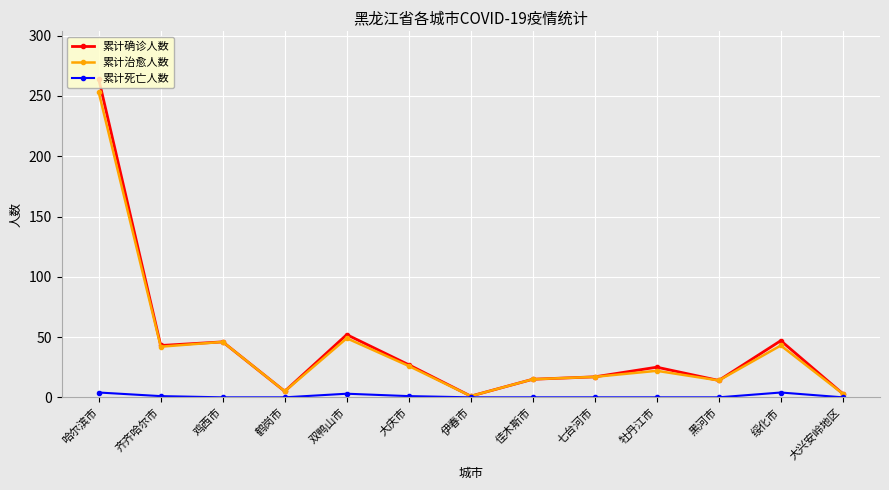

What are all the series names shown in the legend?

累计确诊人数, 累计治愈人数, 累计死亡人数